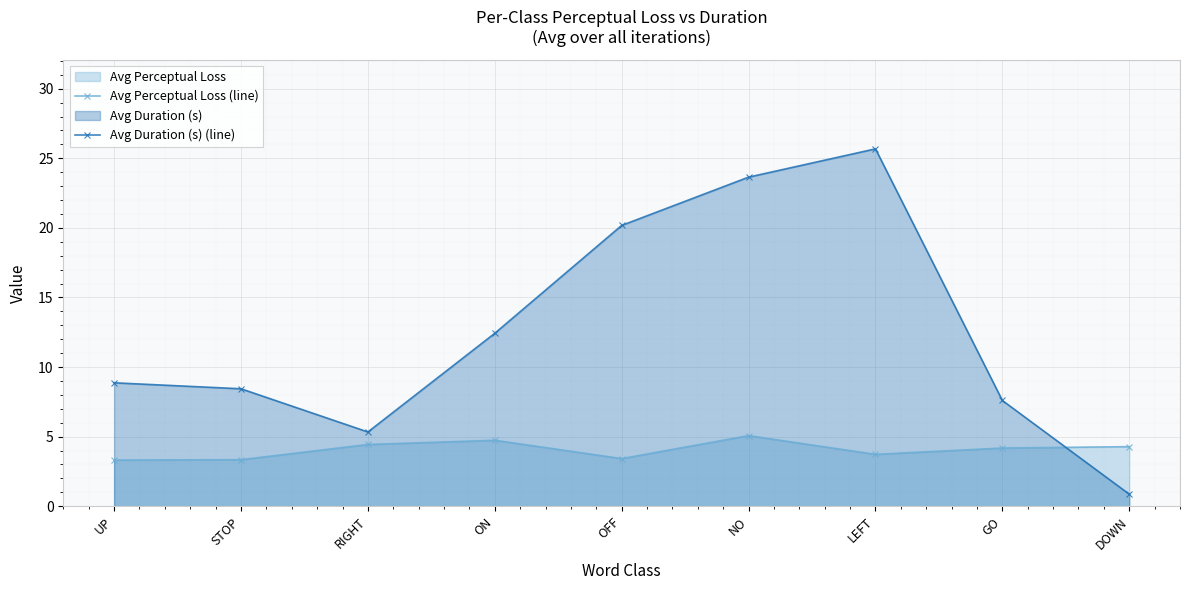

True or false: Avg Perceptual Loss (line) and Avg Duration (s) (line) cross at least once.

True